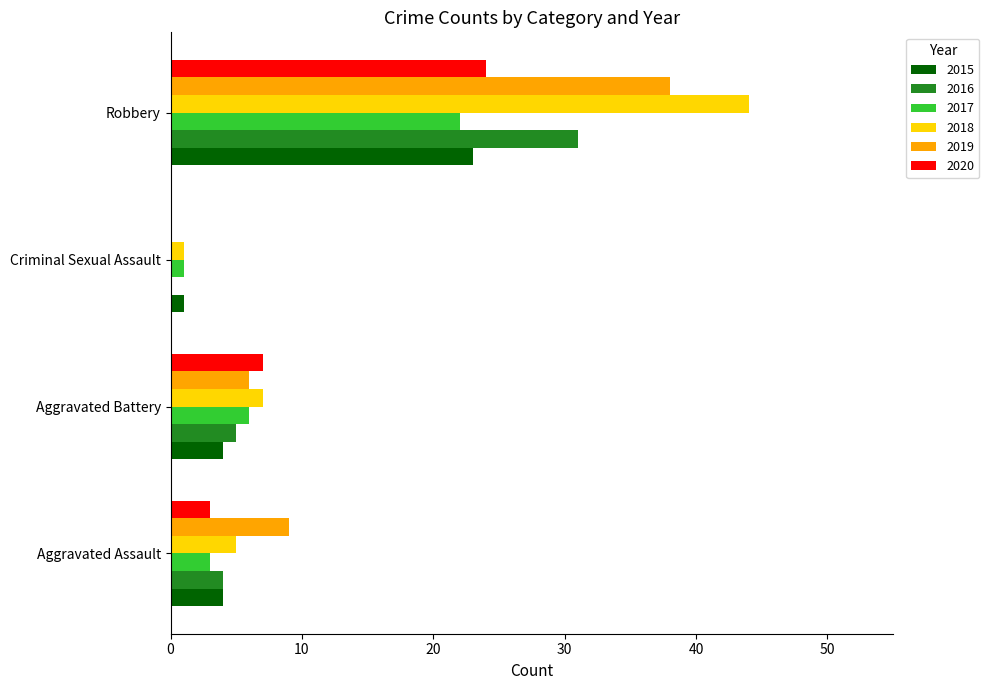

Between Aggravated Assault and Robbery, which series saw the biggest shift?

2018